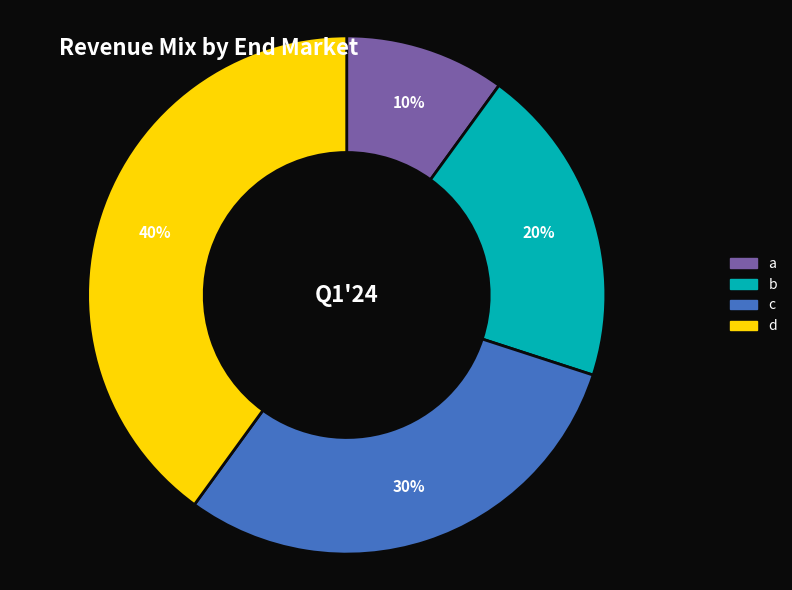

To the nearest percent, what is the average slice percentage?

25%